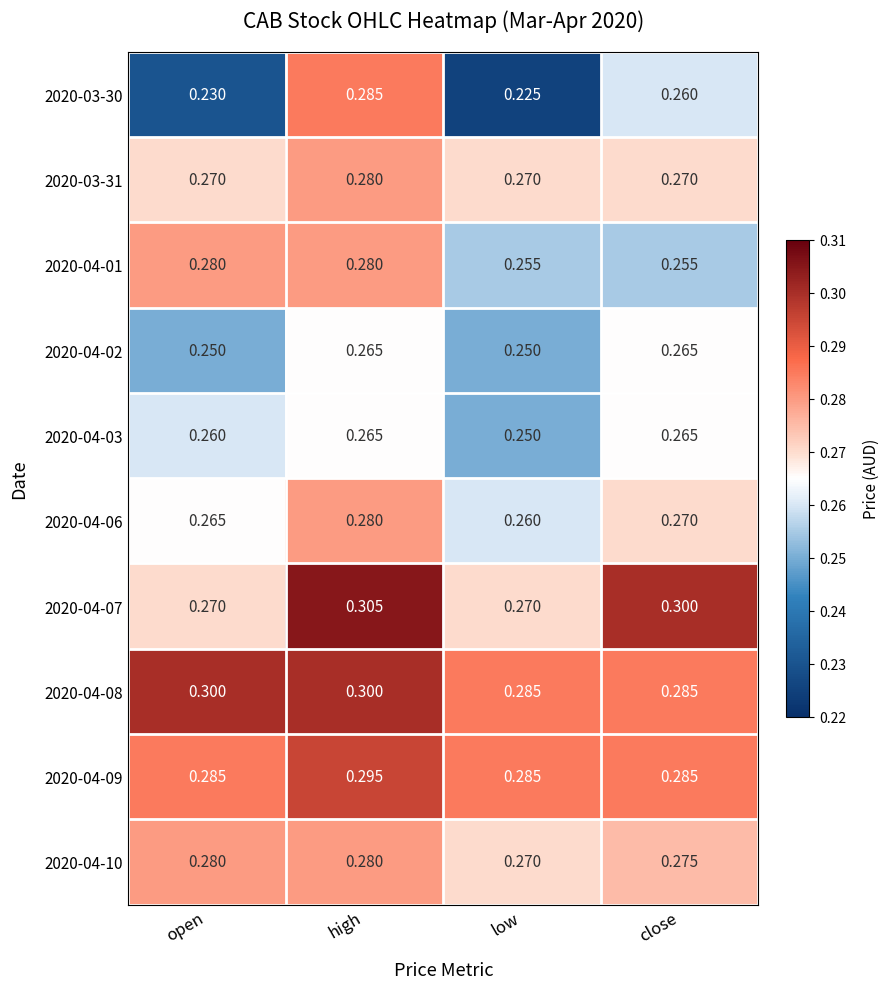

At which label is 2020-04-03 closest to 0?

low